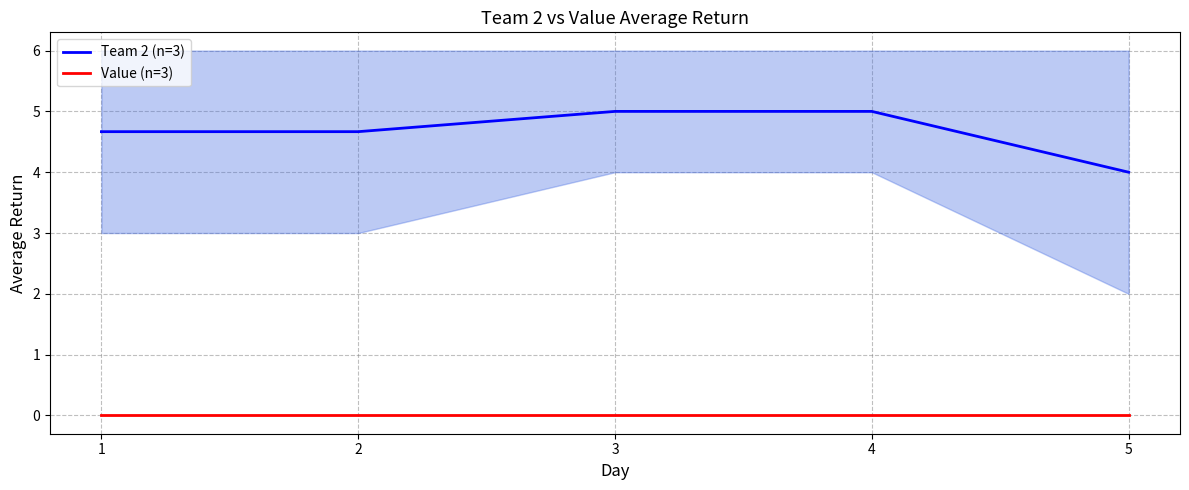

Rank the categories by Value (n=3) value from lowest to highest.

1, 2, 3, 4, 5